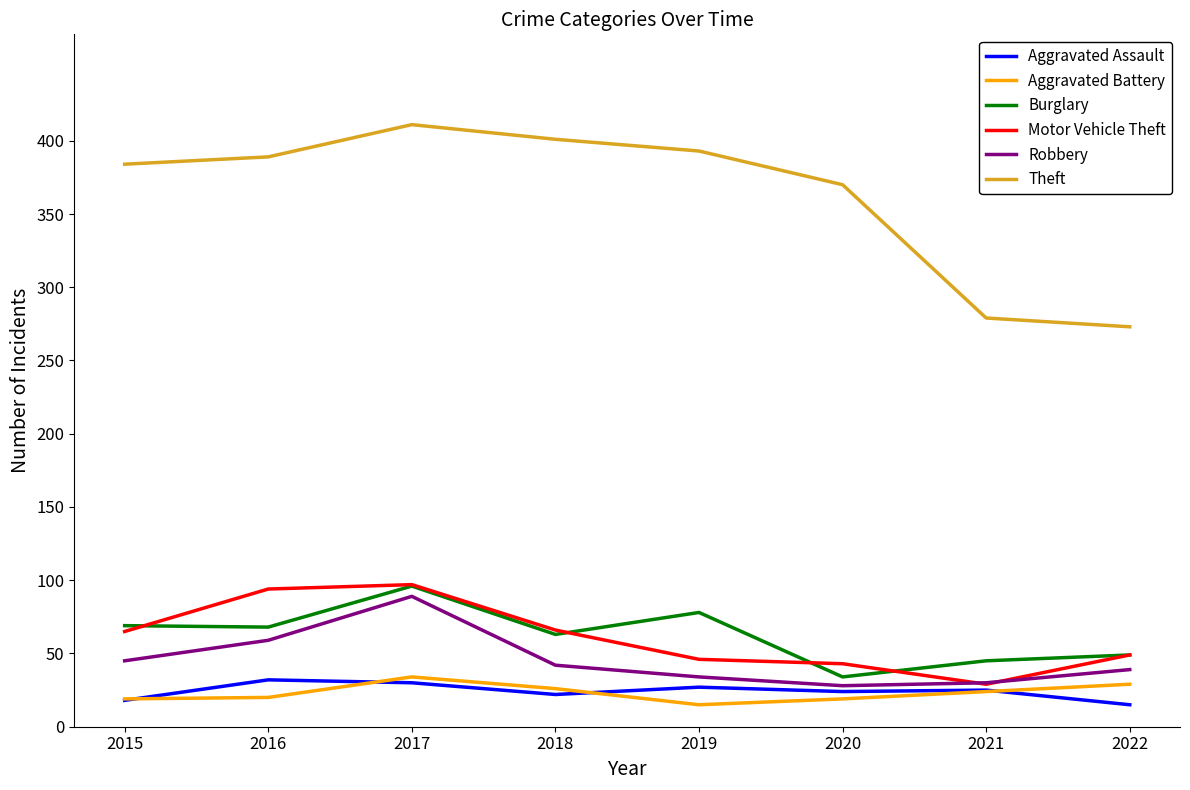

At which label is Theft closest to 342?

2020